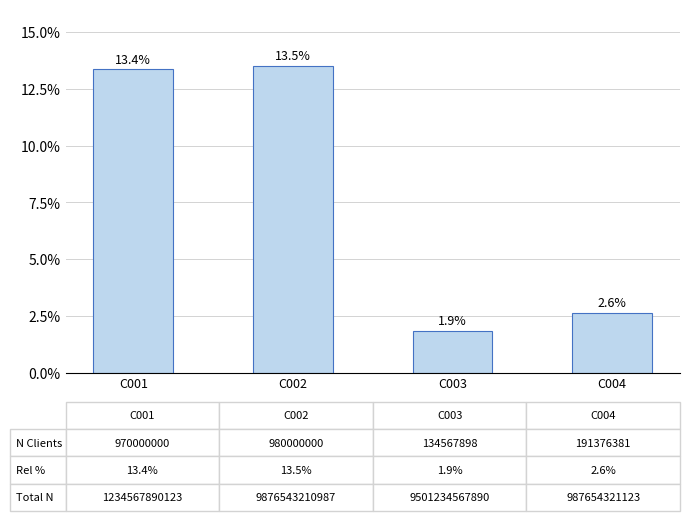

At which category does the chart reach its minimum across all series?

C003